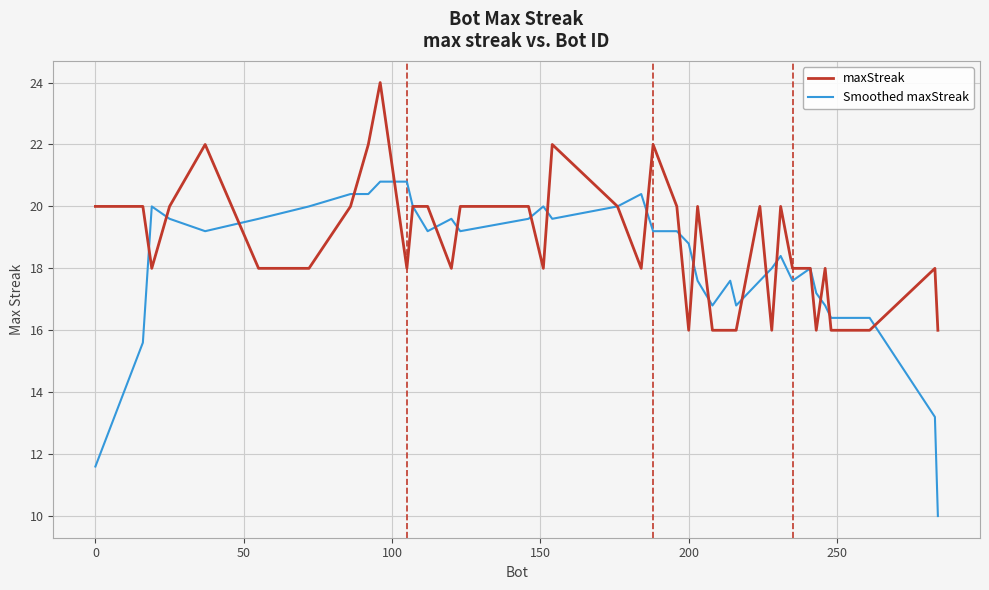

True or false: maxStreak has more than 2 points higher than both neighbors.

True